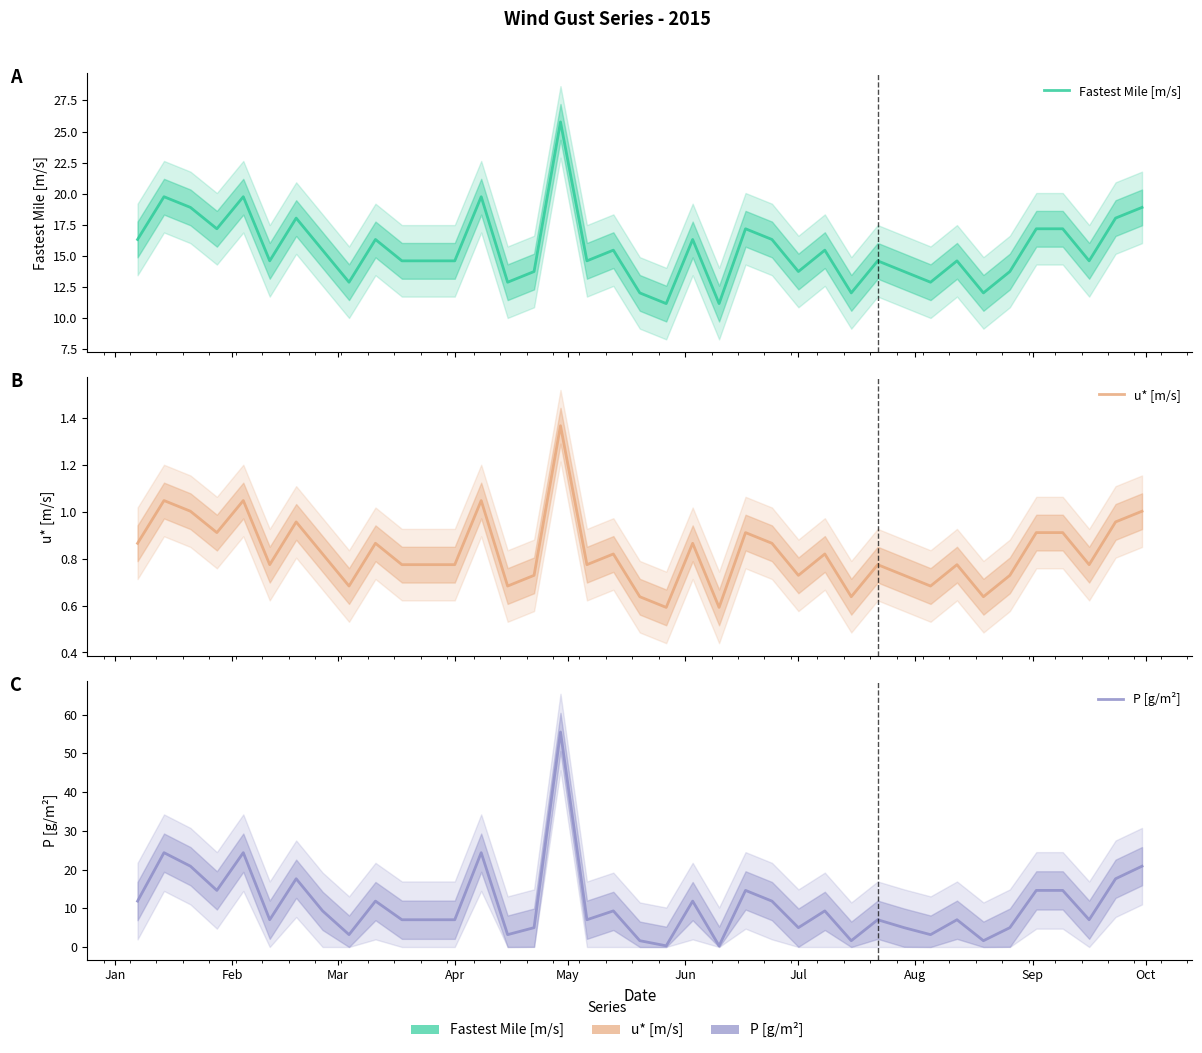

How many lines are shown in the chart?

3